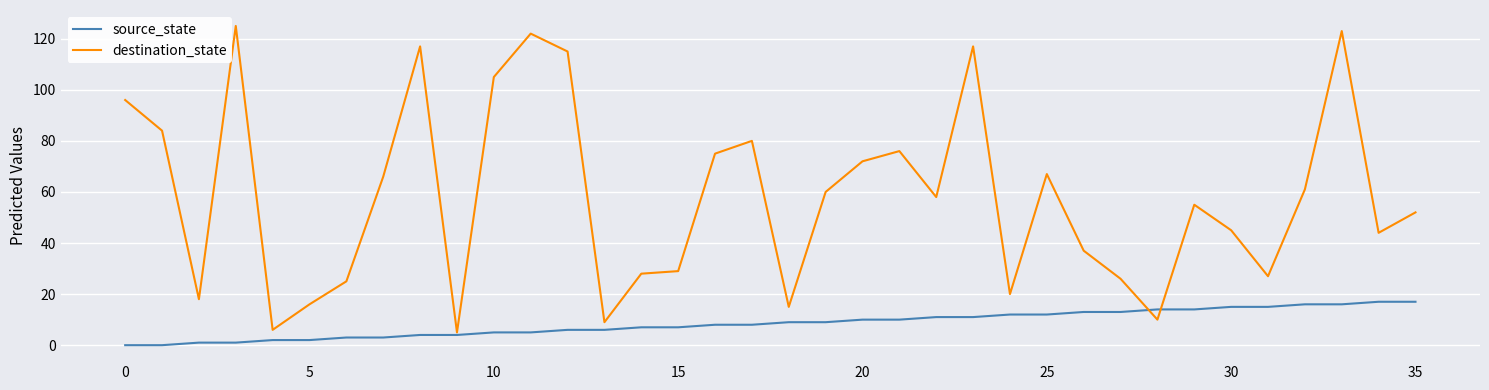

Rank the series by their maximum value, from highest to lowest.

destination_state, source_state